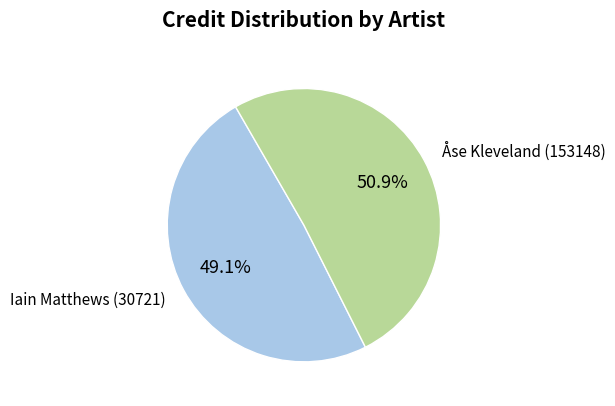

Is there any slice that represents more than half of the pie?

Yes